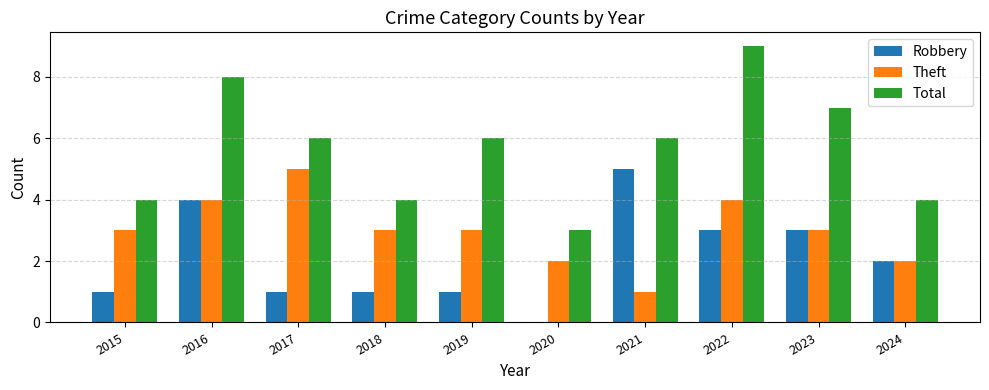

What is the total value across all series at 2017?

12